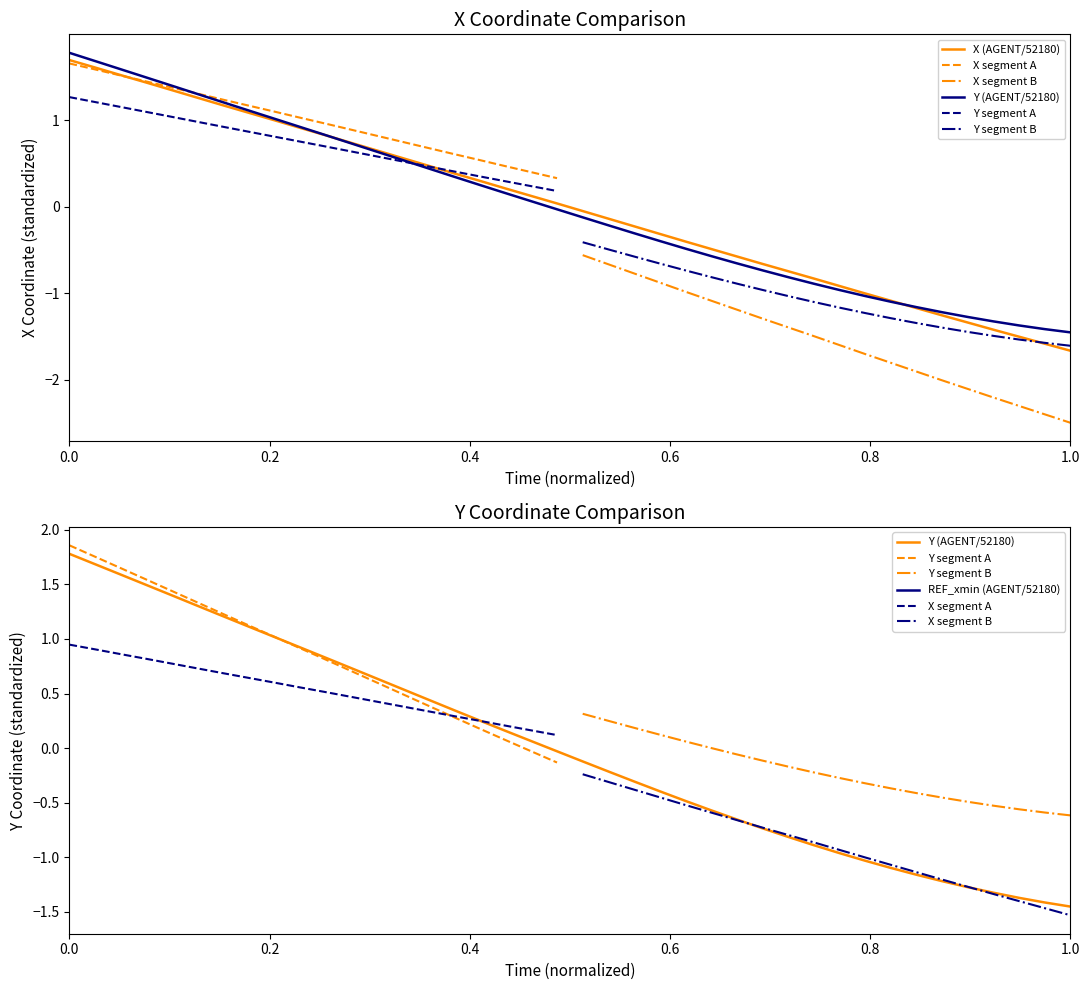

How many values in Y are above zero?

19